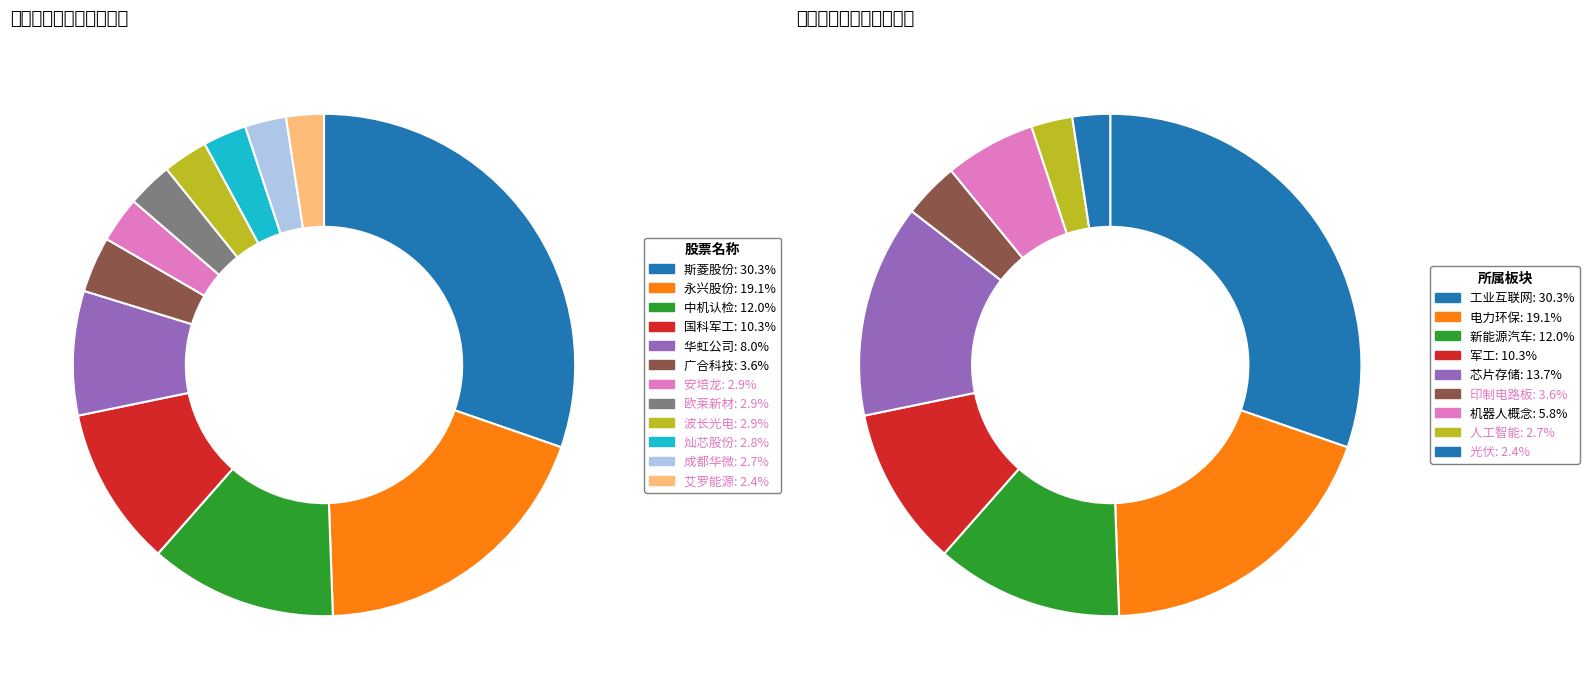

Rank the categories by value from lowest to highest.

艾罗能源, 成都华微, 灿芯股份, 波长光电, 欧莱新材, 安培龙, 广合科技, 华虹公司, 国科军工, 中机认检, 永兴股份, 斯菱股份